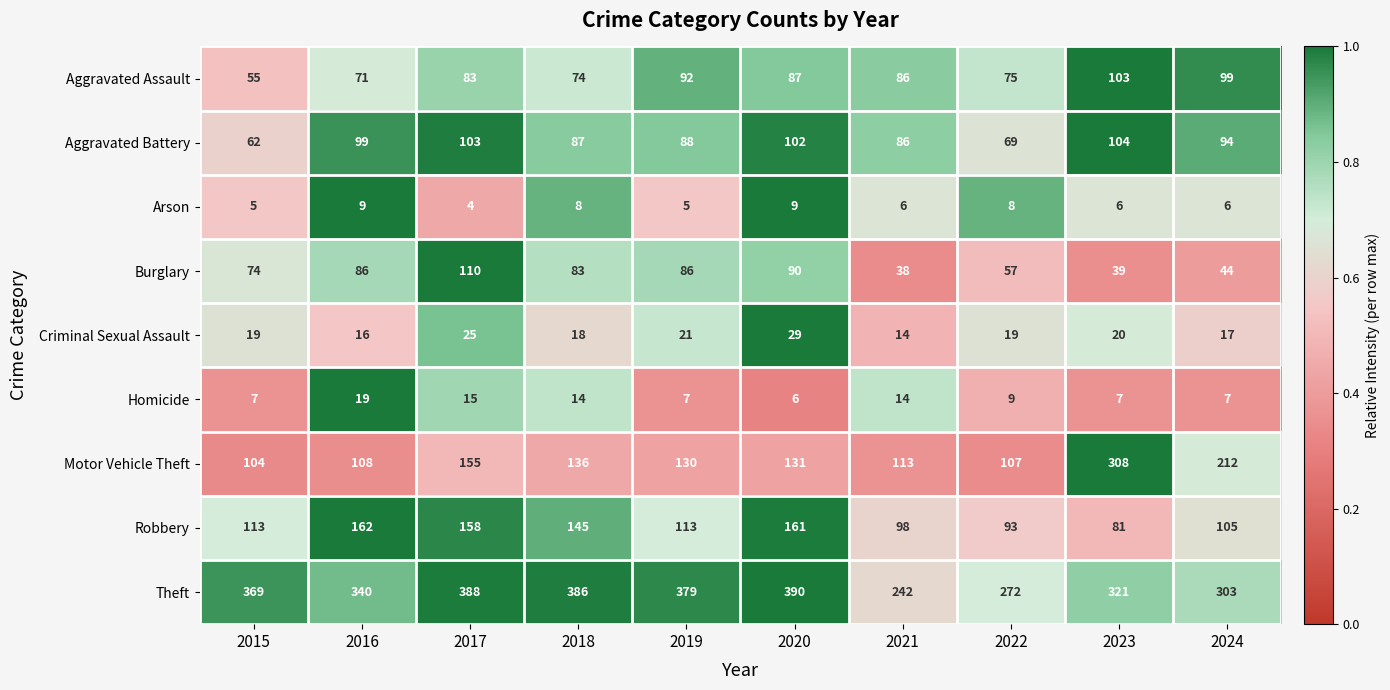

What is the sum of the Aggravated Assault values at 2021 and 2020?

173